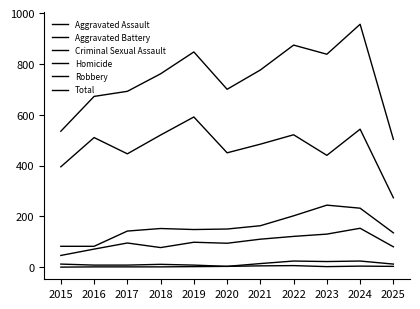

True or false: Aggravated Battery has more than 1 points higher than both neighbors.

True